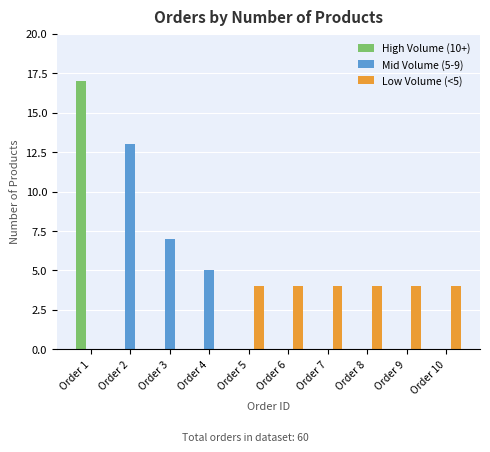

At which label does Mid Volume (5-9) reach its peak?

Order 2